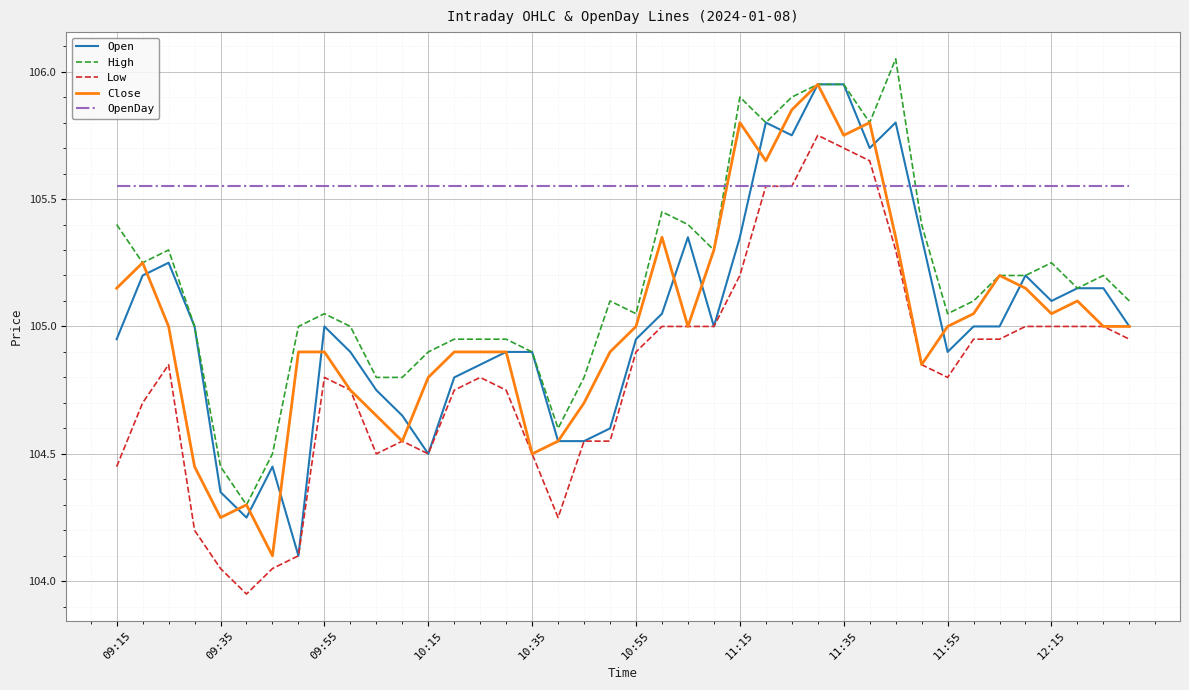

How many lines are shown in the chart?

5